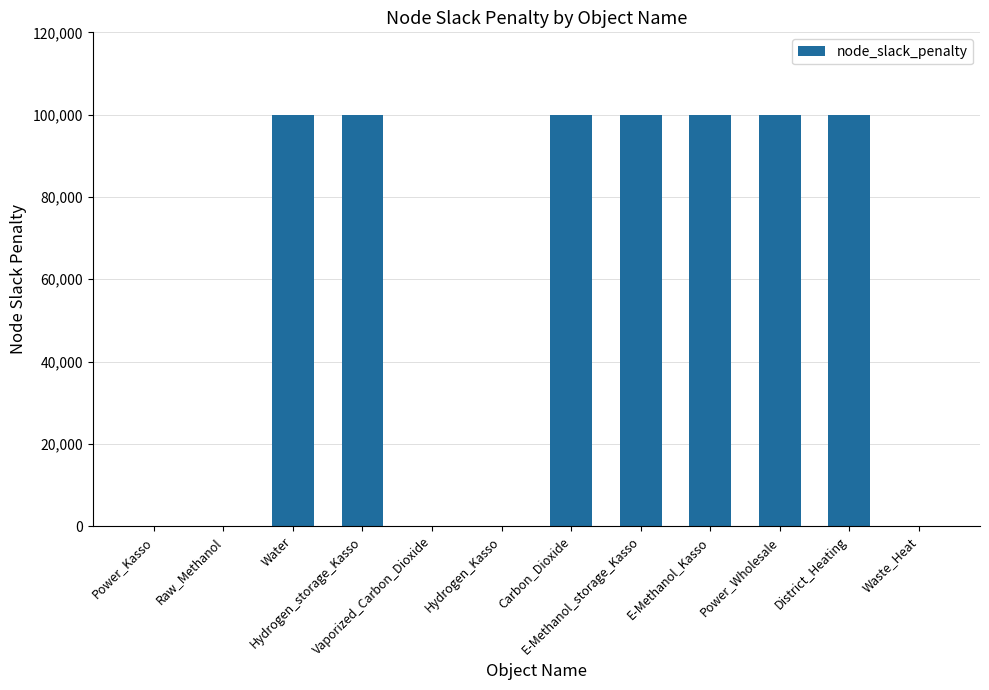

True or false: the data shows 30104 at Hydrogen_Kasso.

False